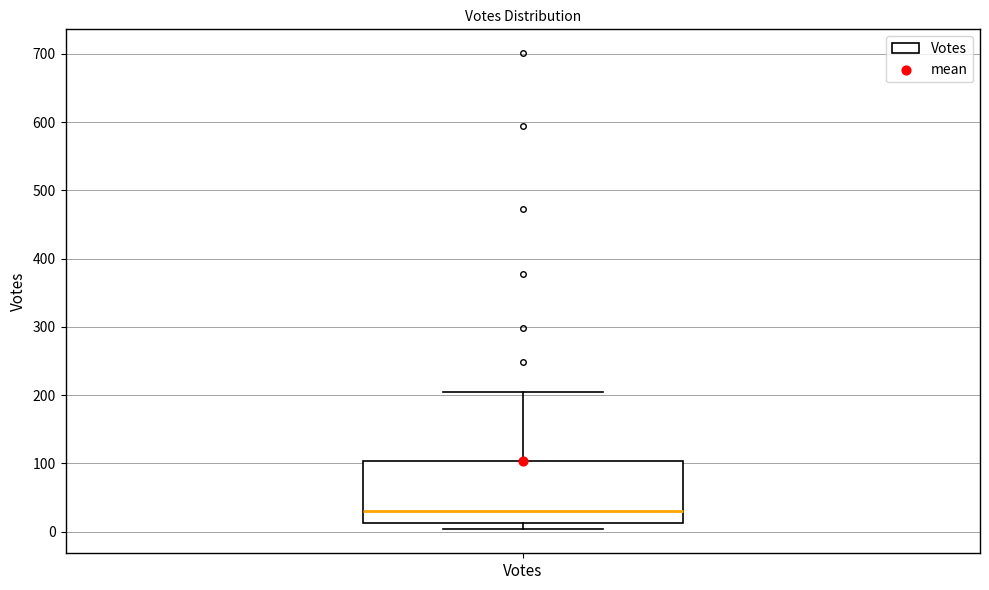

Read this box plot against the y-axis: the position of the median line, the range covered by the box, and the ends of both whiskers. The values are not printed on the chart, so give them approximately, as read against the axis.

median 30, box 10 to 100, whiskers 0 to 210